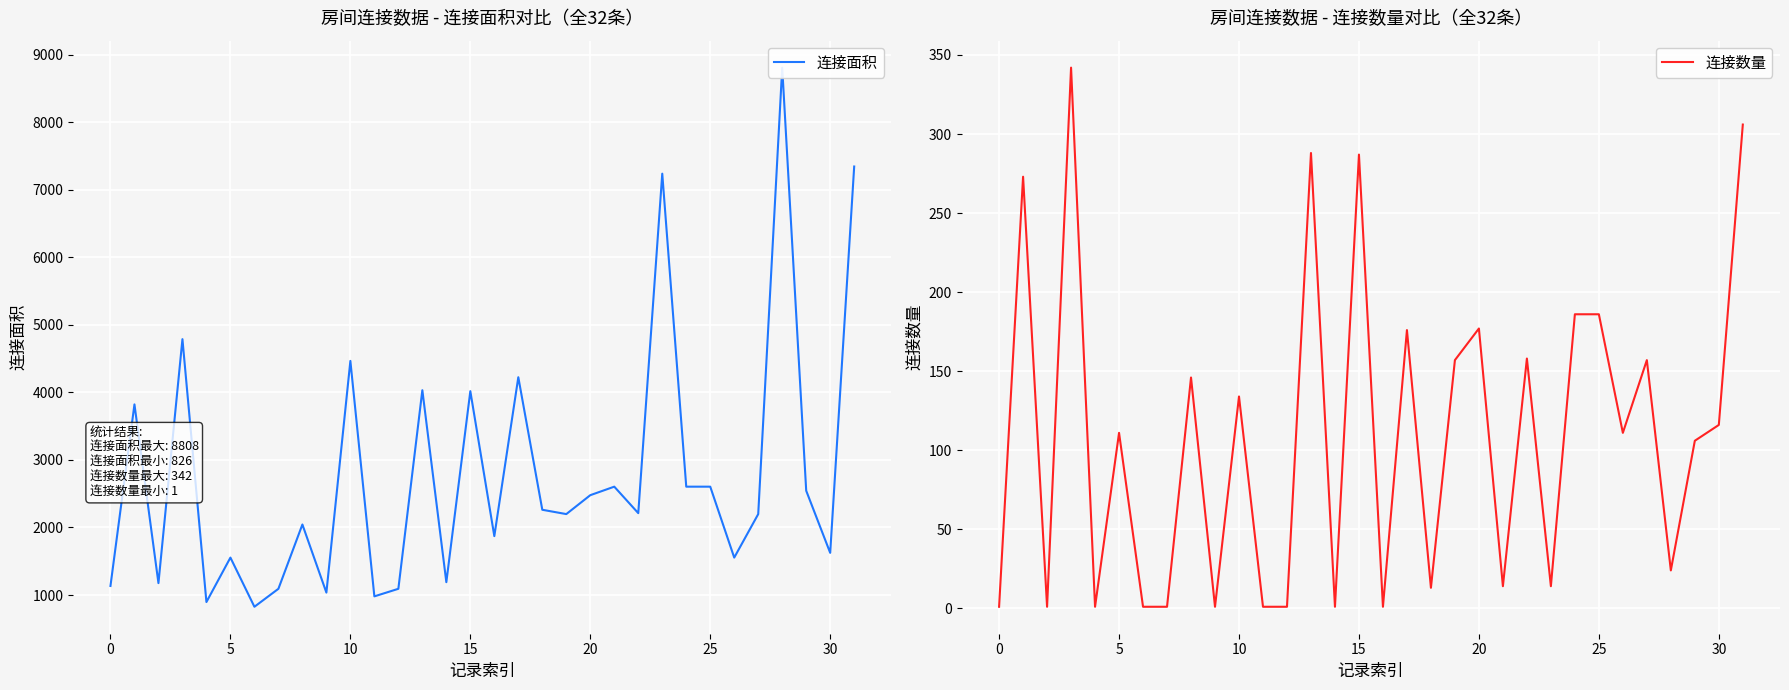

How many interior local valleys does the 连接面积 series have?

11